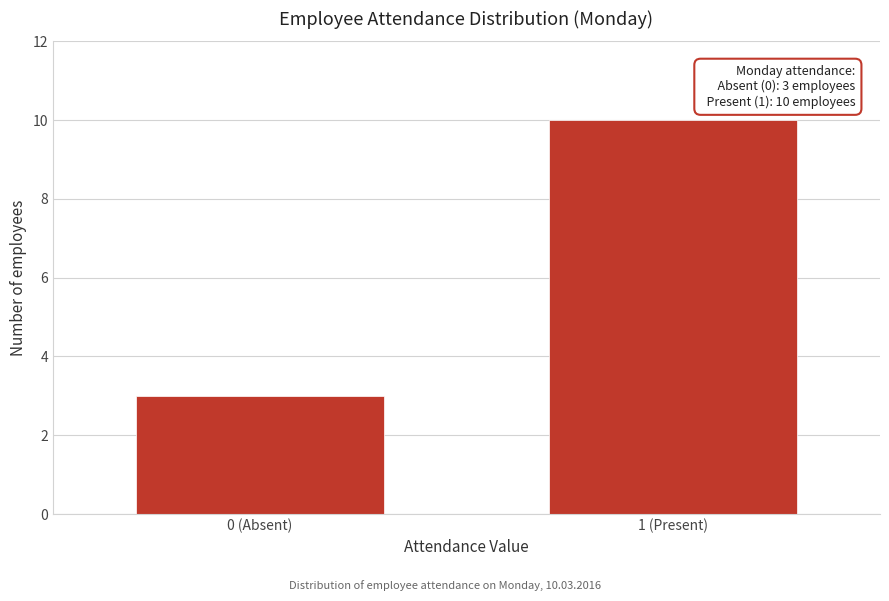

Reading left to right, list all the values displayed in this chart.

0 (Absent)=3	1 (Present)=10